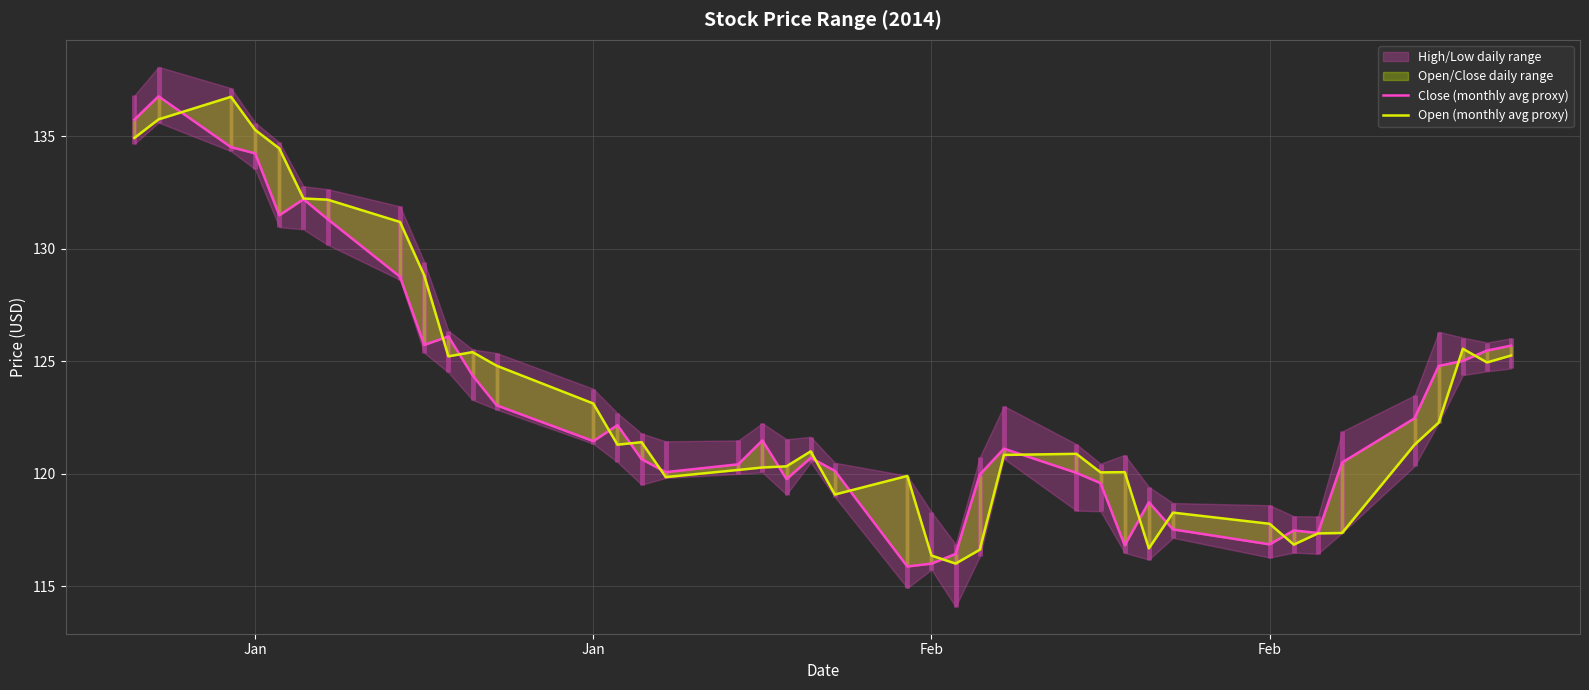

What is the smallest value displayed?

115.9